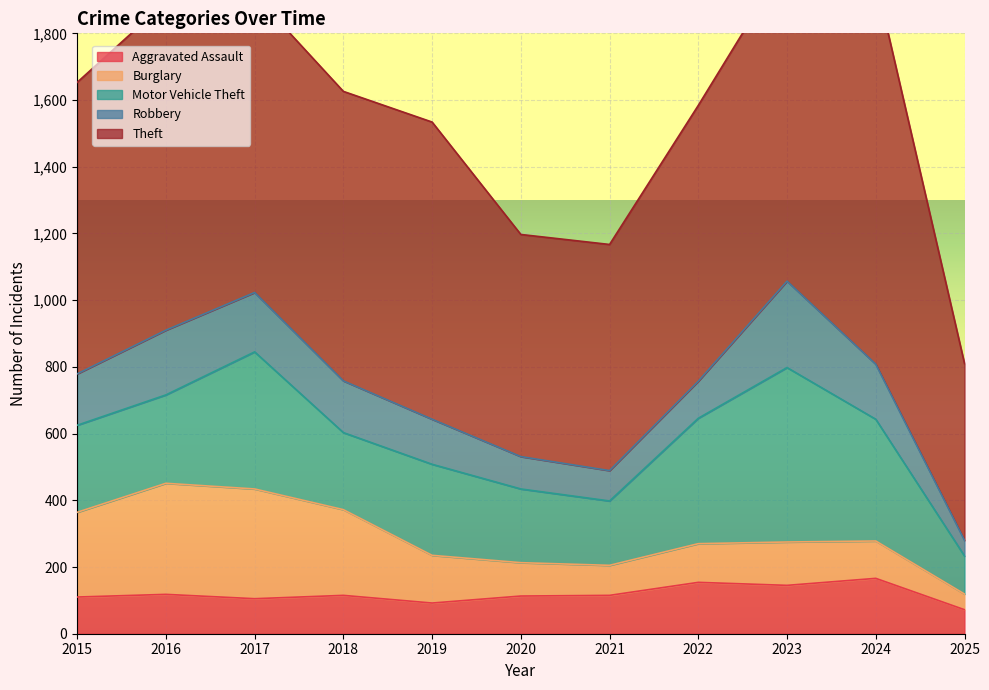

True or false: Theft and Motor Vehicle Theft cross at least once.

False